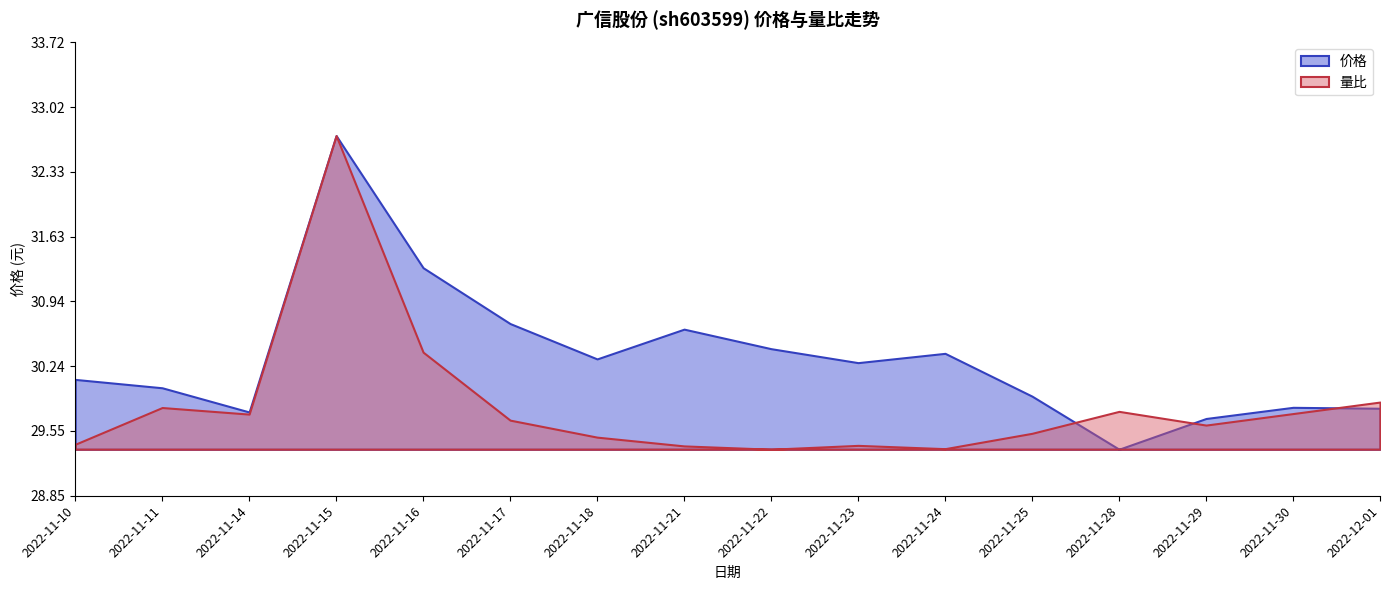

What is the maximum value for 价格?

32.7